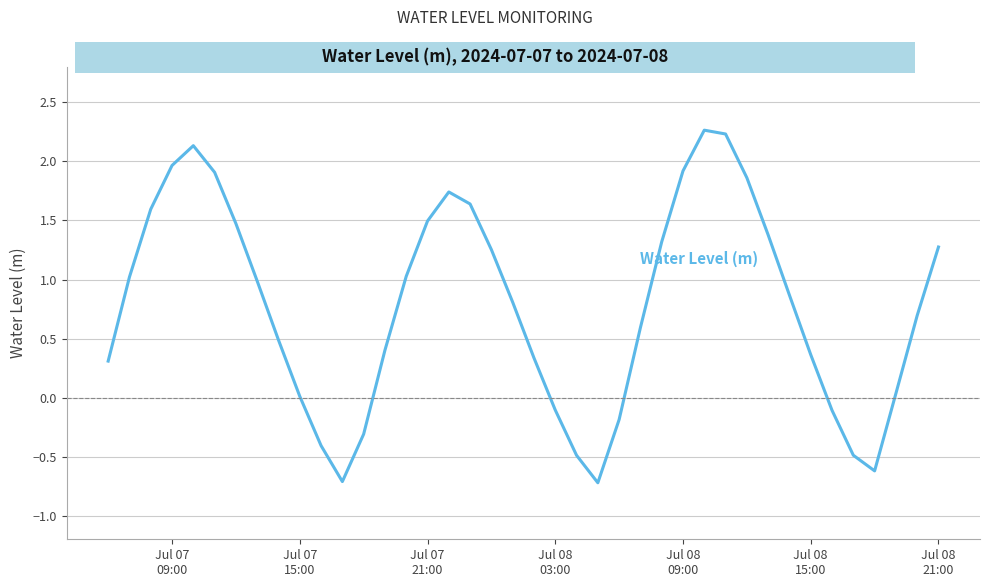

What is the difference between the maximum and minimum values?

3.0